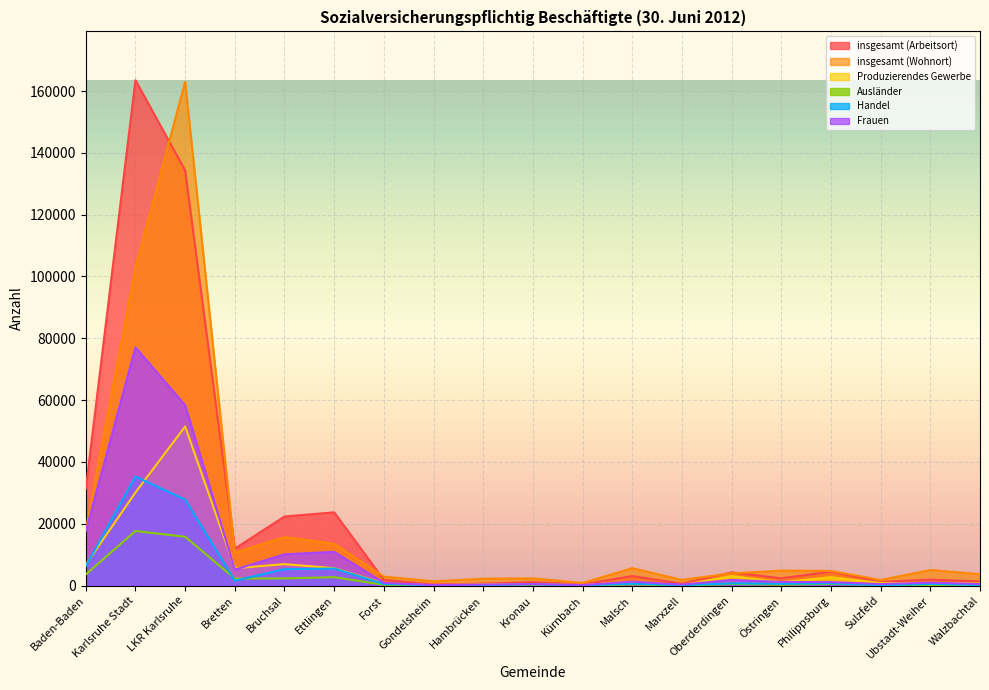

Where is Ausländer nearest to the value 8843?

Baden-Baden